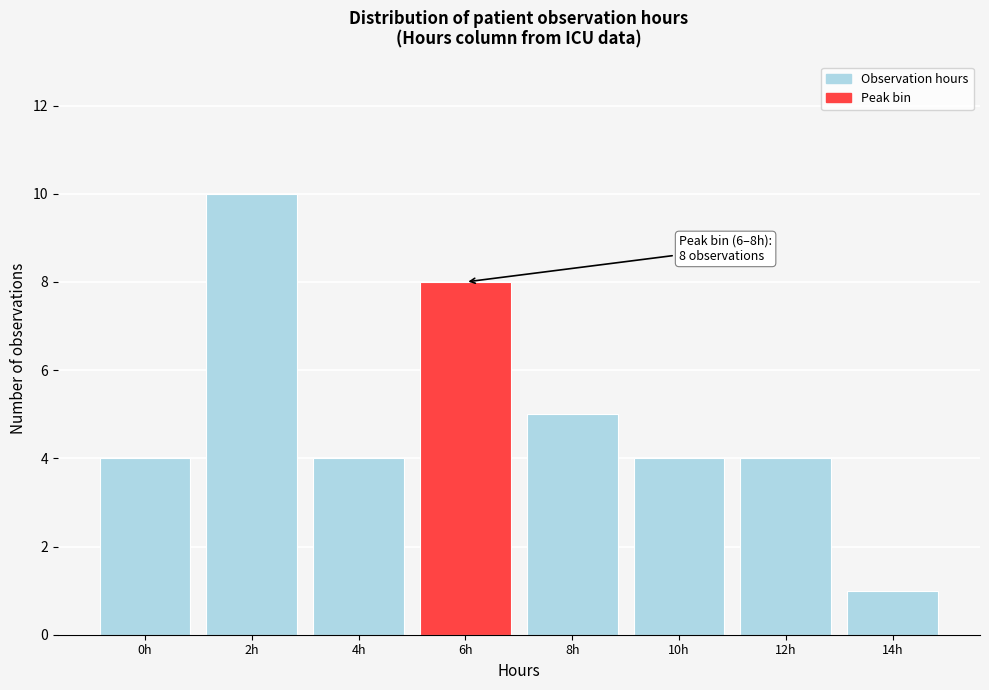

Reading left to right, transcribe all the data shown in this chart.

4	10	4	8	5	4	4	1